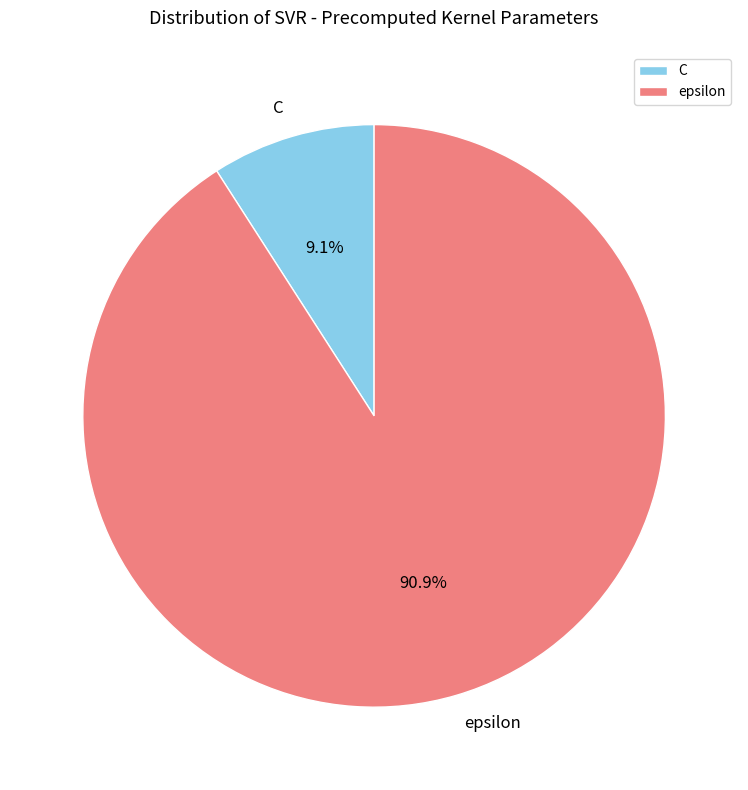

What percentage is the epsilon slice, to the nearest percent?

91%